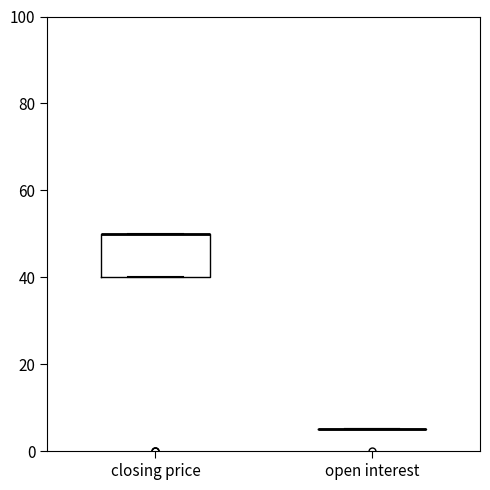

Reading left to right, transcribe this box plot: for each box, give where its median line is, the range the box spans, and where its two whiskers end, as read against the y-axis. The values are not printed on the chart, so give them approximately, as read against the axis.

closing price: median 50 (drawn on the box's upper edge), box 40 to 50, whiskers 40 to 50
open interest: box collapsed to a line at 6, whiskers 6 to 6